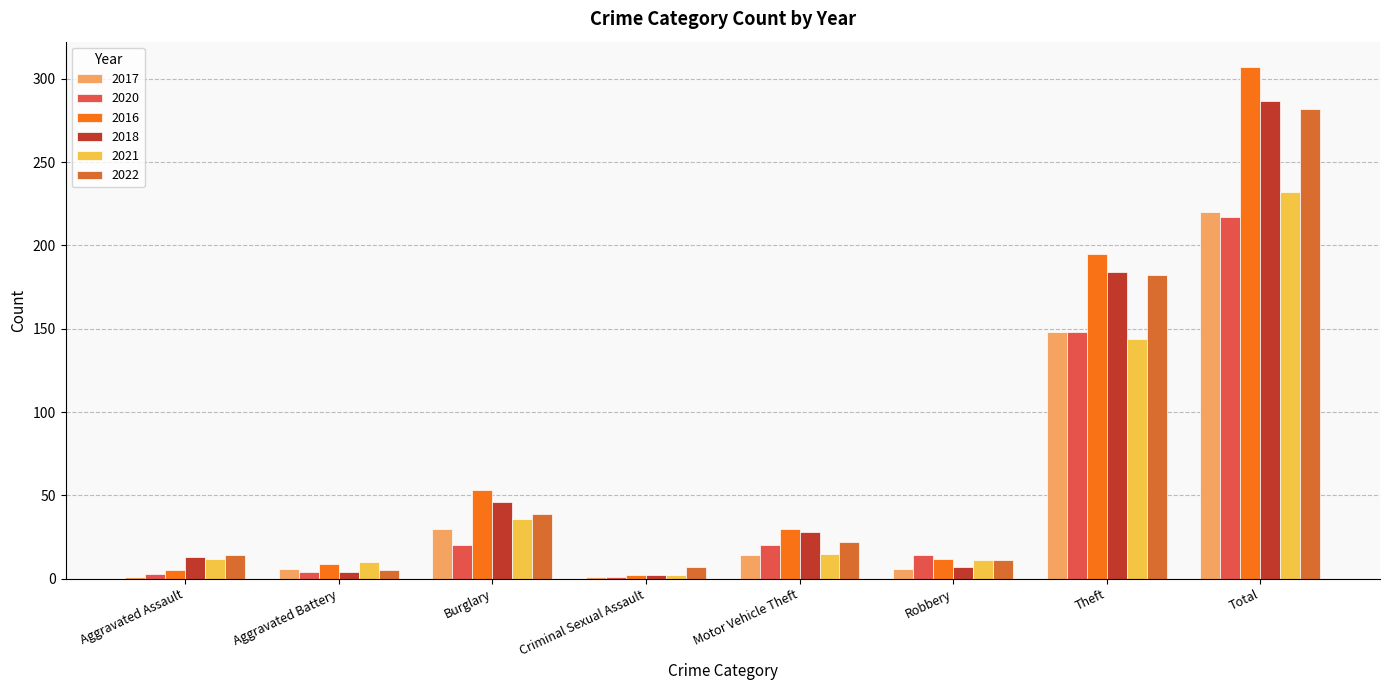

What is the value of the 2016 bar at the 2nd from the left?

9